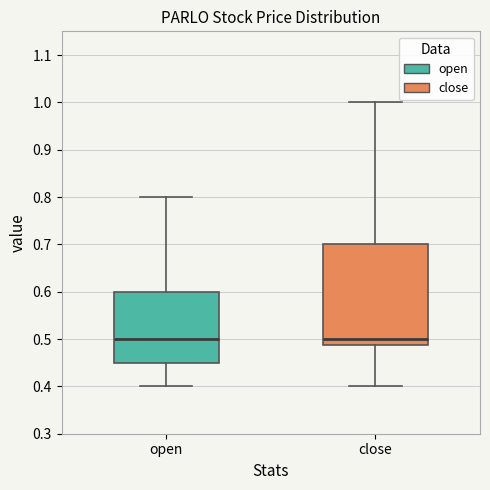

Reading left to right, transcribe this box plot: for each box, give where its median line is, the range the box spans, and where its two whiskers end, as read against the y-axis. The values are not printed on the chart, so give them approximately, as read against the axis.

open: median 0.50, box 0.45 to 0.60, whiskers 0.40 to 0.80
close: median 0.50, box 0.49 to 0.70, whiskers 0.40 to 1.00